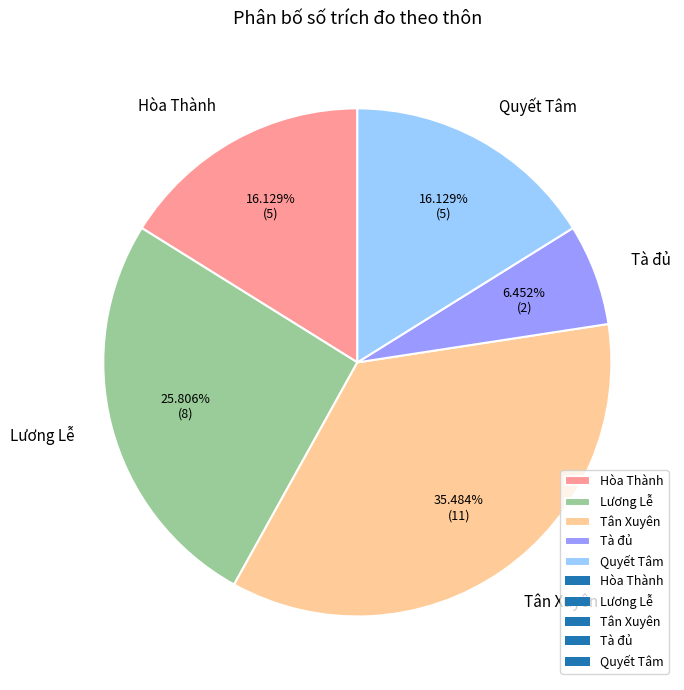

What is the ratio of the value at Tà đủ to the value at Quyết Tâm?

0.4